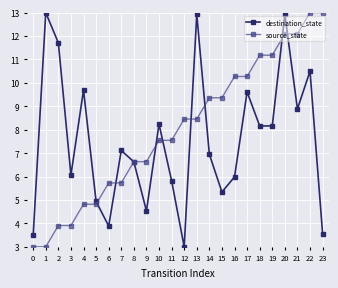

Reading left to right, transcribe all the data shown in this chart.

destination_state: 3.5	13.0	11.7	6.1	9.7	4.9	3.9	7.1	6.6	4.5	8.2	5.8	3.0	12.9	7.0	5.3	6.0	9.6	8.2	8.2	12.9	8.9	10.5	3.6
source_state: 3.0	3.0	3.9	3.9	4.8	4.8	5.7	5.7	6.6	6.6	7.5	7.5	8.5	8.5	9.4	9.4	10.3	10.3	11.2	11.2	12.1	12.1	13.0	13.0